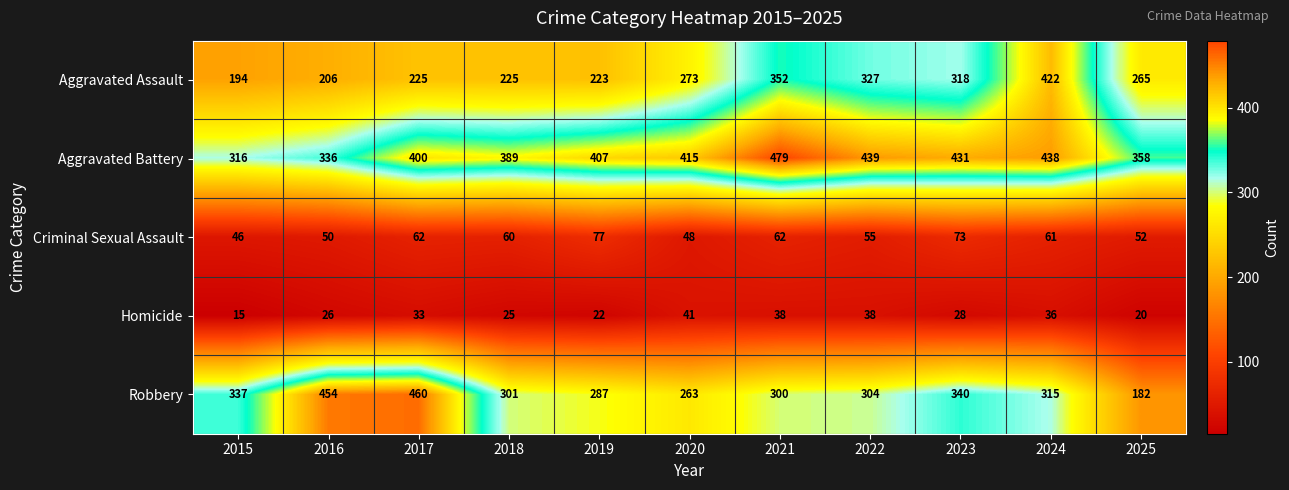

Which series has the largest total across all categories?

Aggravated Battery